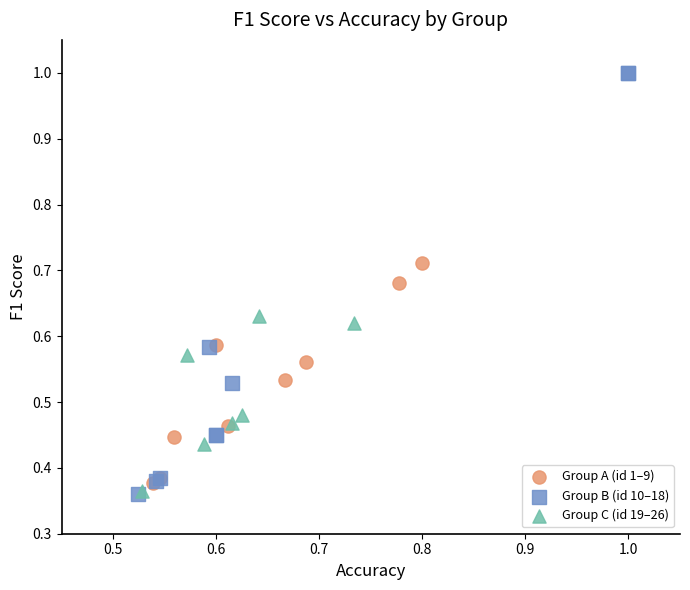

Which series reaches the maximum Y coordinate?

Group B (id 10–18)